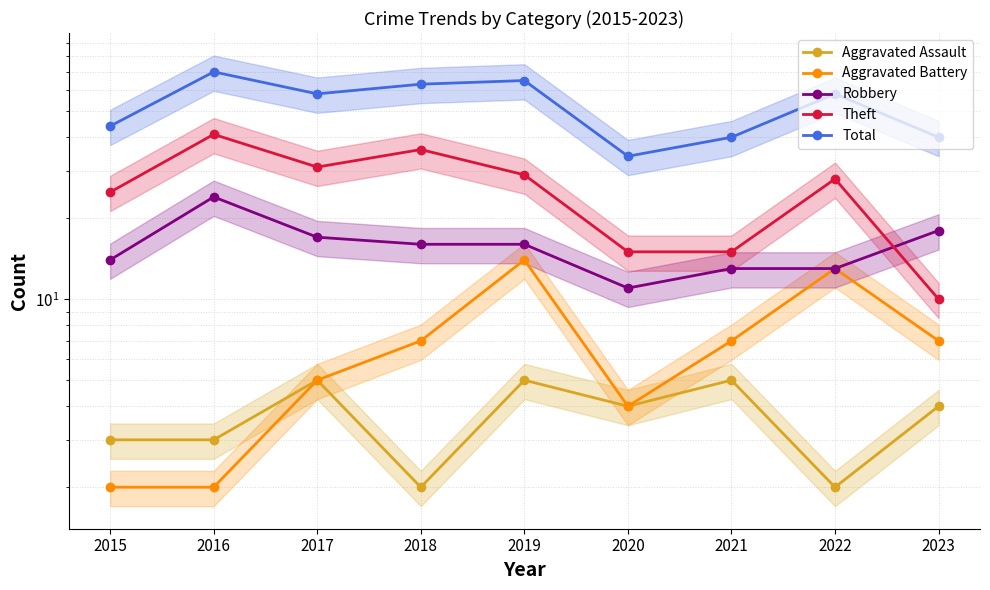

Which series has the largest total across all categories?

Total